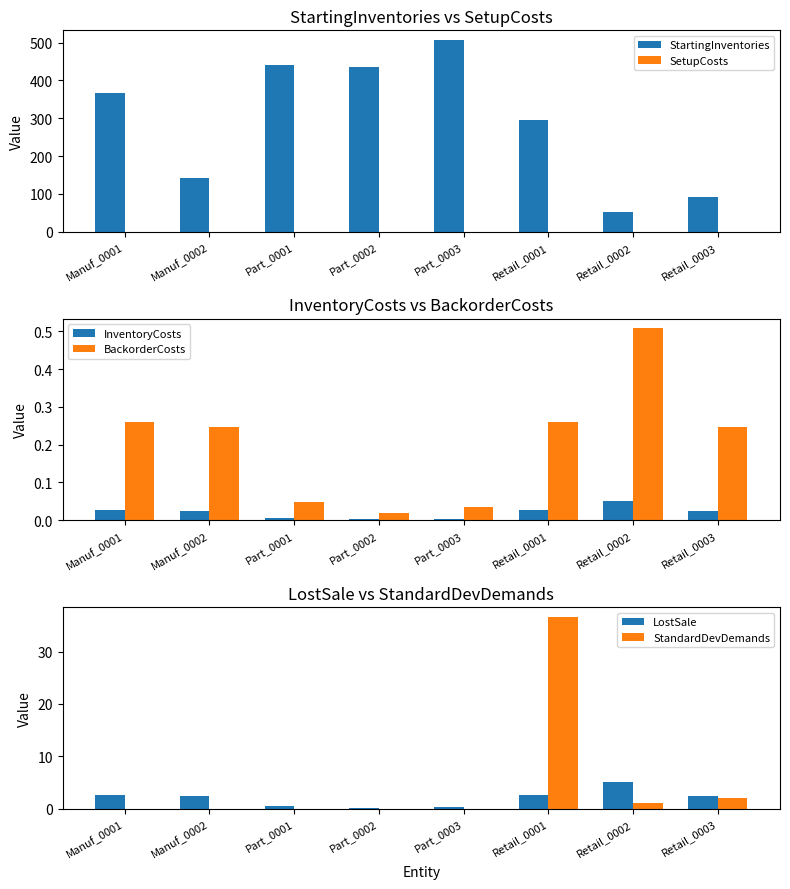

True or false: StartingInventories has a value of 53.0 at Retail_0002.

True